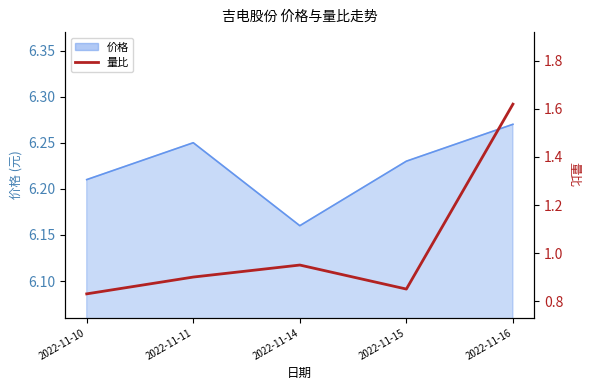

How many interior local peaks (higher than both neighbors) does the data have?

1